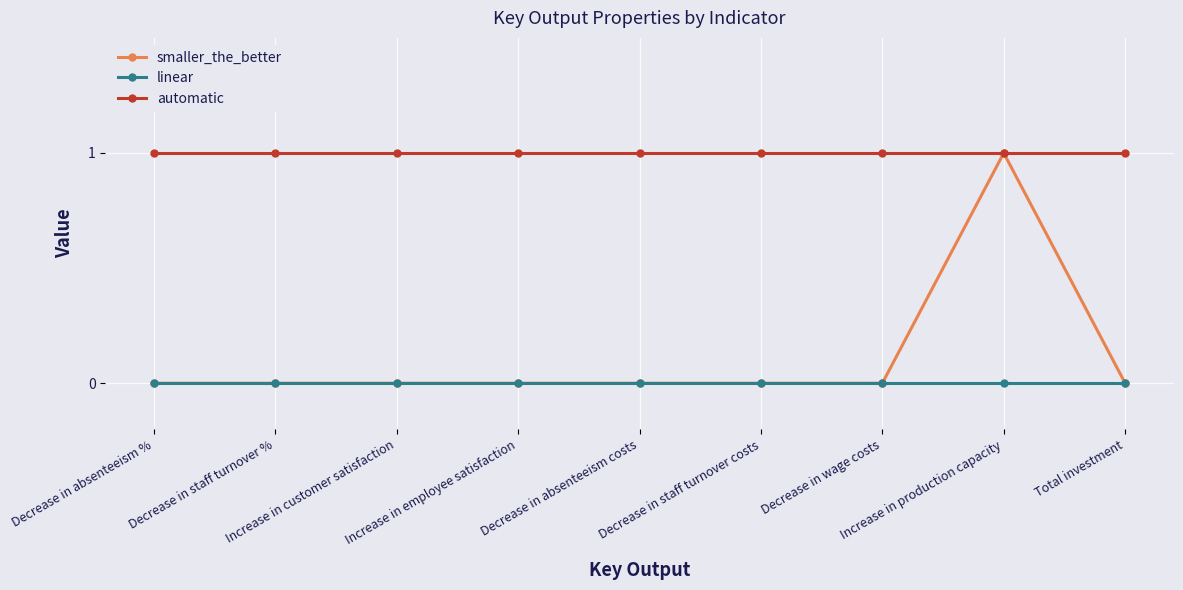

Which series has the largest total across all categories?

automatic